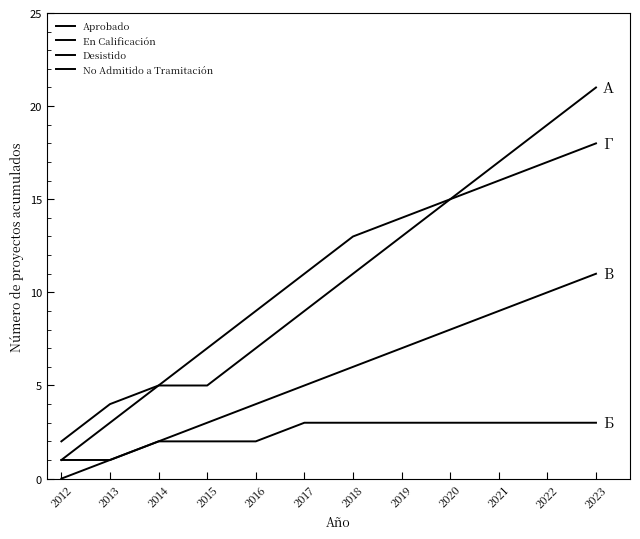

True or false: Desistido has more than 1 points higher than both neighbors.

False